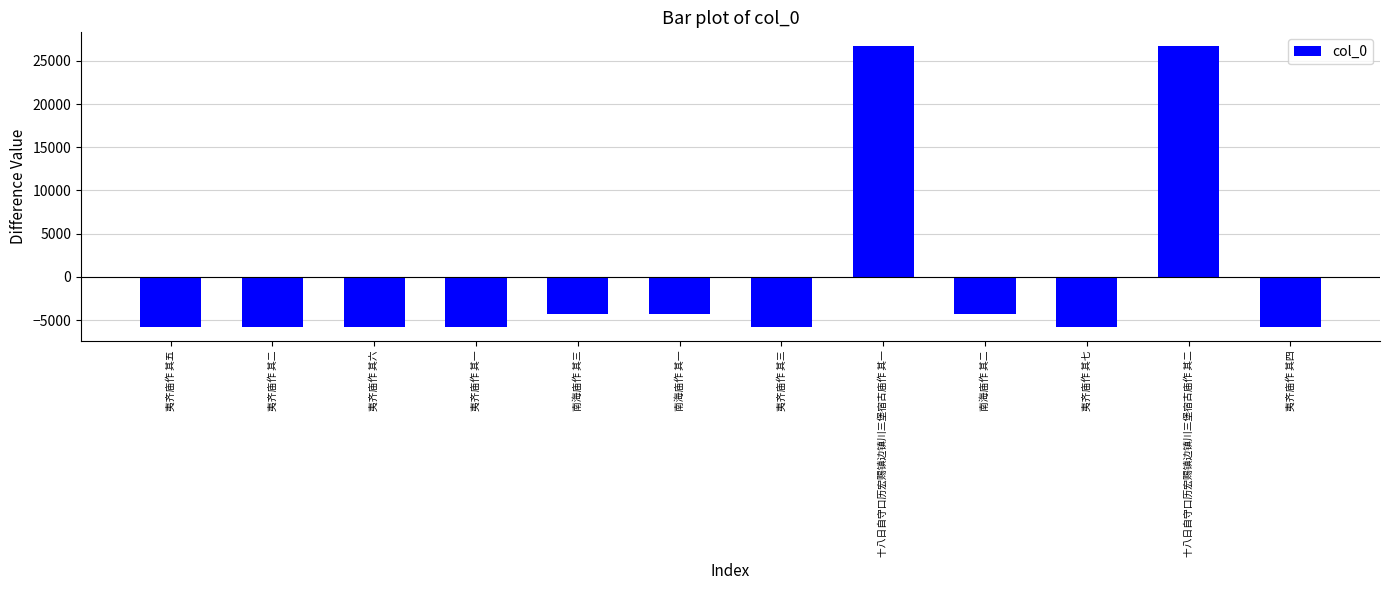

The chart shows a value of 26664.6 at 十八日自守口历宏赐镇边镇川三堡宿古庙作 其一. True or false?

True